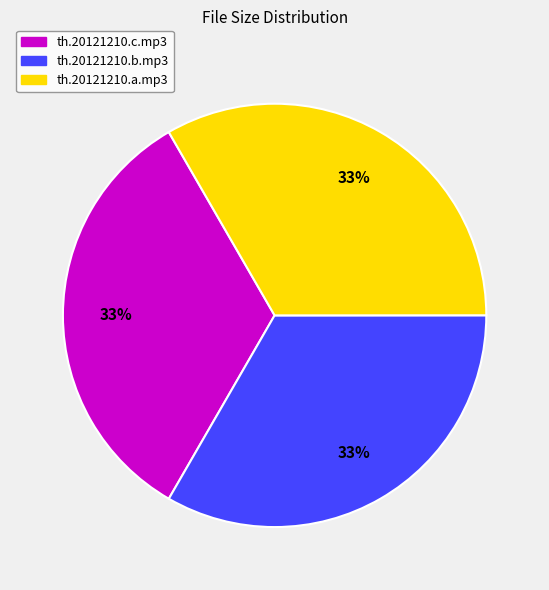

Approximately how many times larger is the value at th.20121210.a.mp3 compared to th.20121210.c.mp3?

1.0